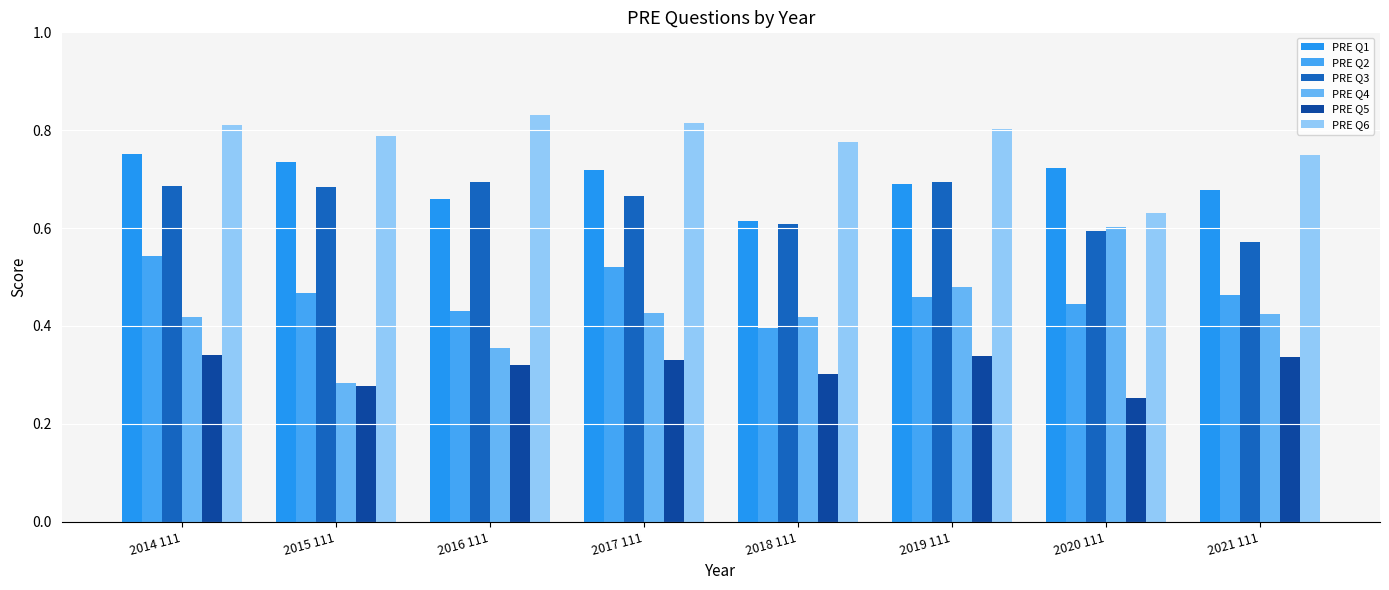

Is it true that PRE Q3 equals 1.1 at 2019 111?

False